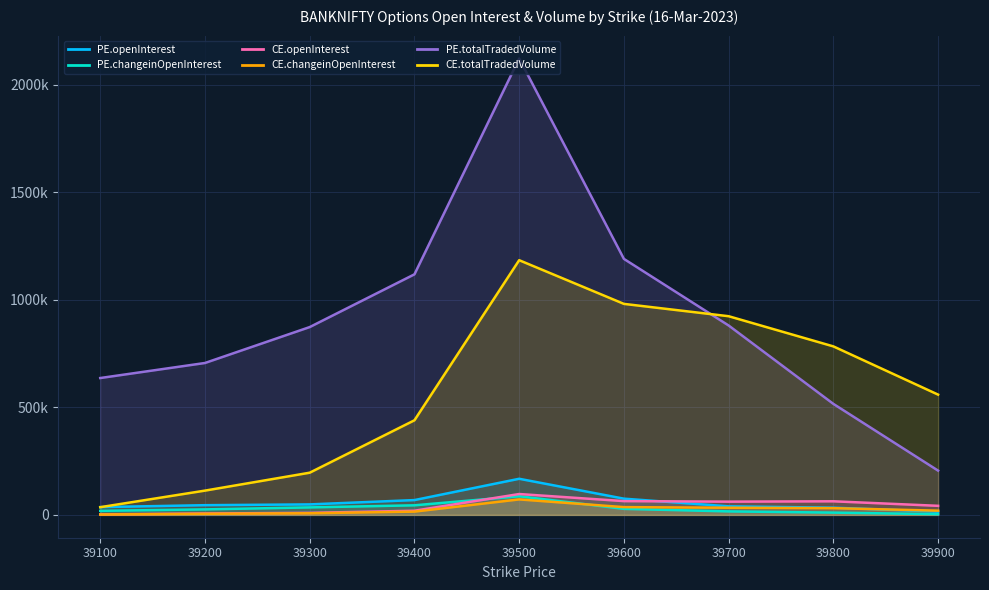

How many times do PE.changeinOpenInterest and CE.changeinOpenInterest cross each other?

1